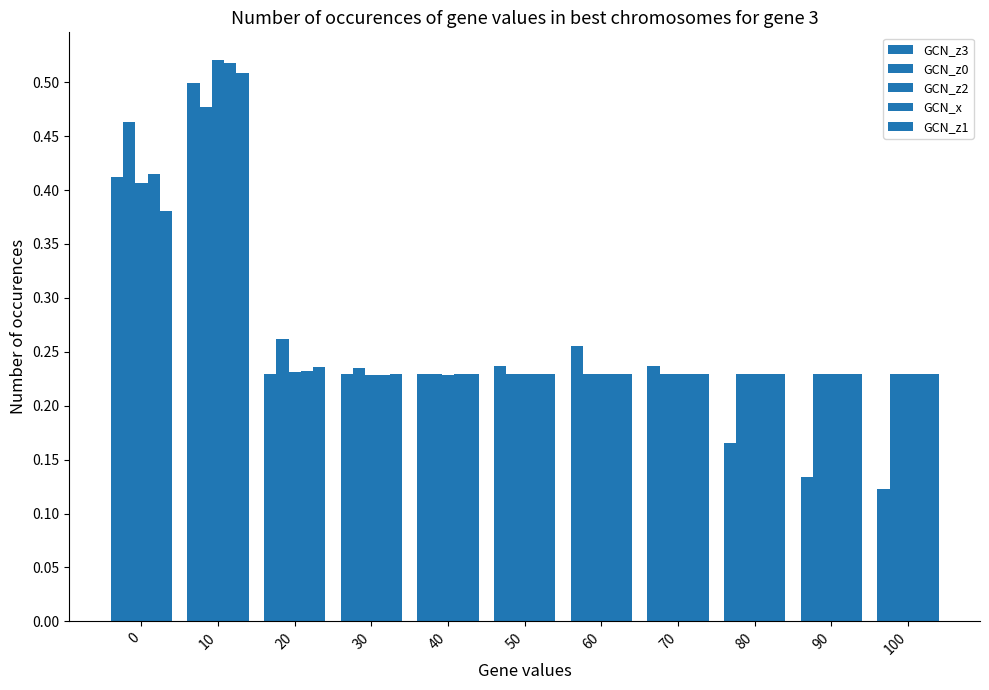

At which category is the sum across all series the highest?

10